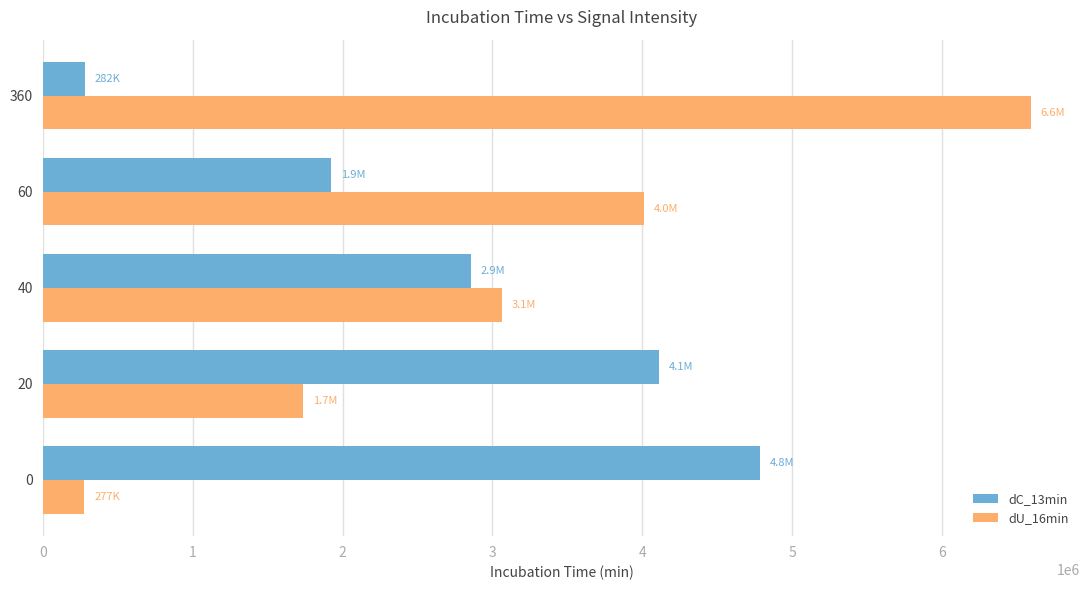

What value does the dU_16min series have at 0?

277408